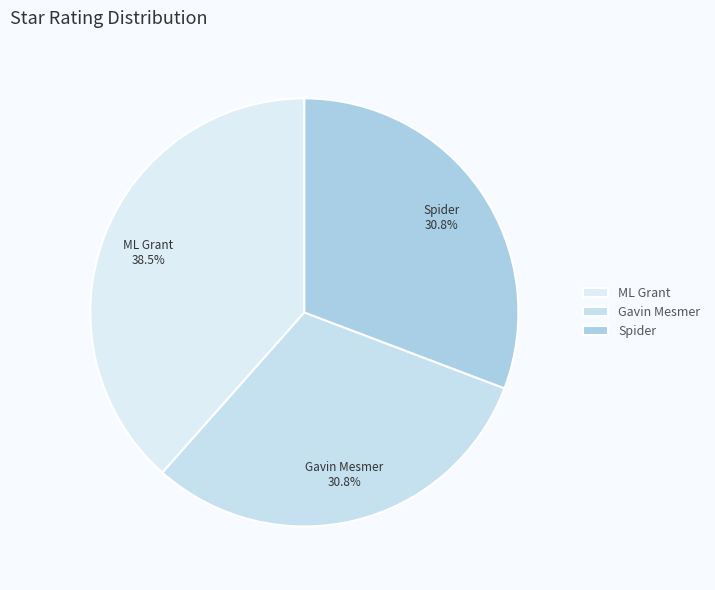

To the nearest percent, what is the combined percentage of Gavin Mesmer and Spider?

62%